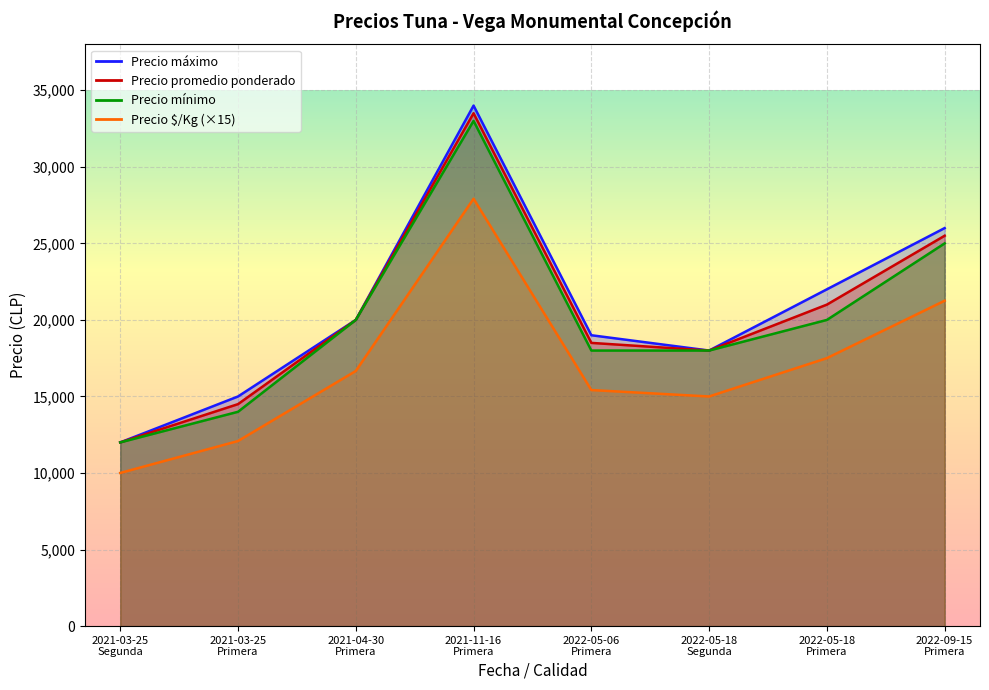

Reading left to right, extract all data points from this chart.

Precio máximo: 12000	15000	20000	34000	19000	18000	22000	26000
Precio promedio ponderado: 12000	14500	20000	33500	18500	18000	21000	25500
Precio mínimo: 12000	14000	20000	33000	18000	18000	20000	25000
Precio $/Kg: 10005	12090	16665	27915	15420	15000	17505	21255